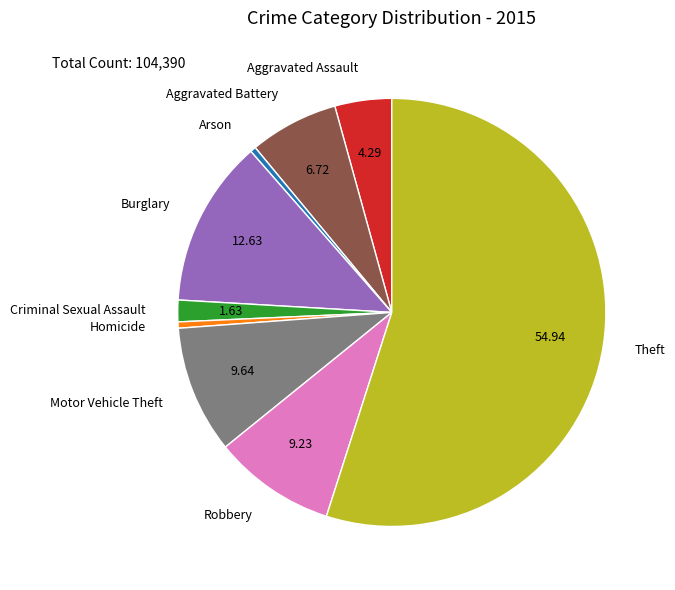

What is the majority slice?

Theft